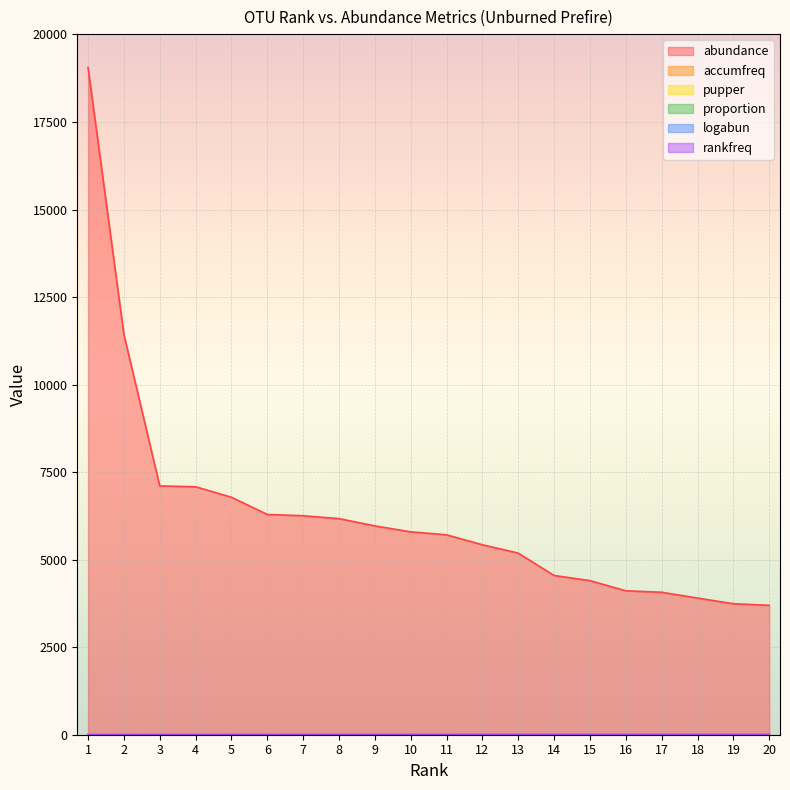

Between 4 and 15, which series saw the biggest shift?

abundance